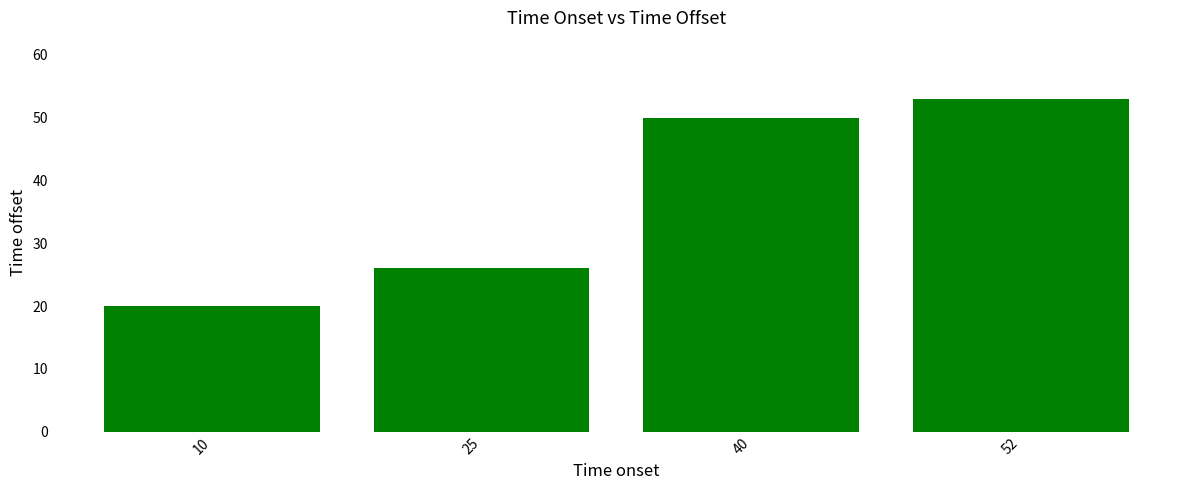

Read the value at 10, to the nearest 5.

20